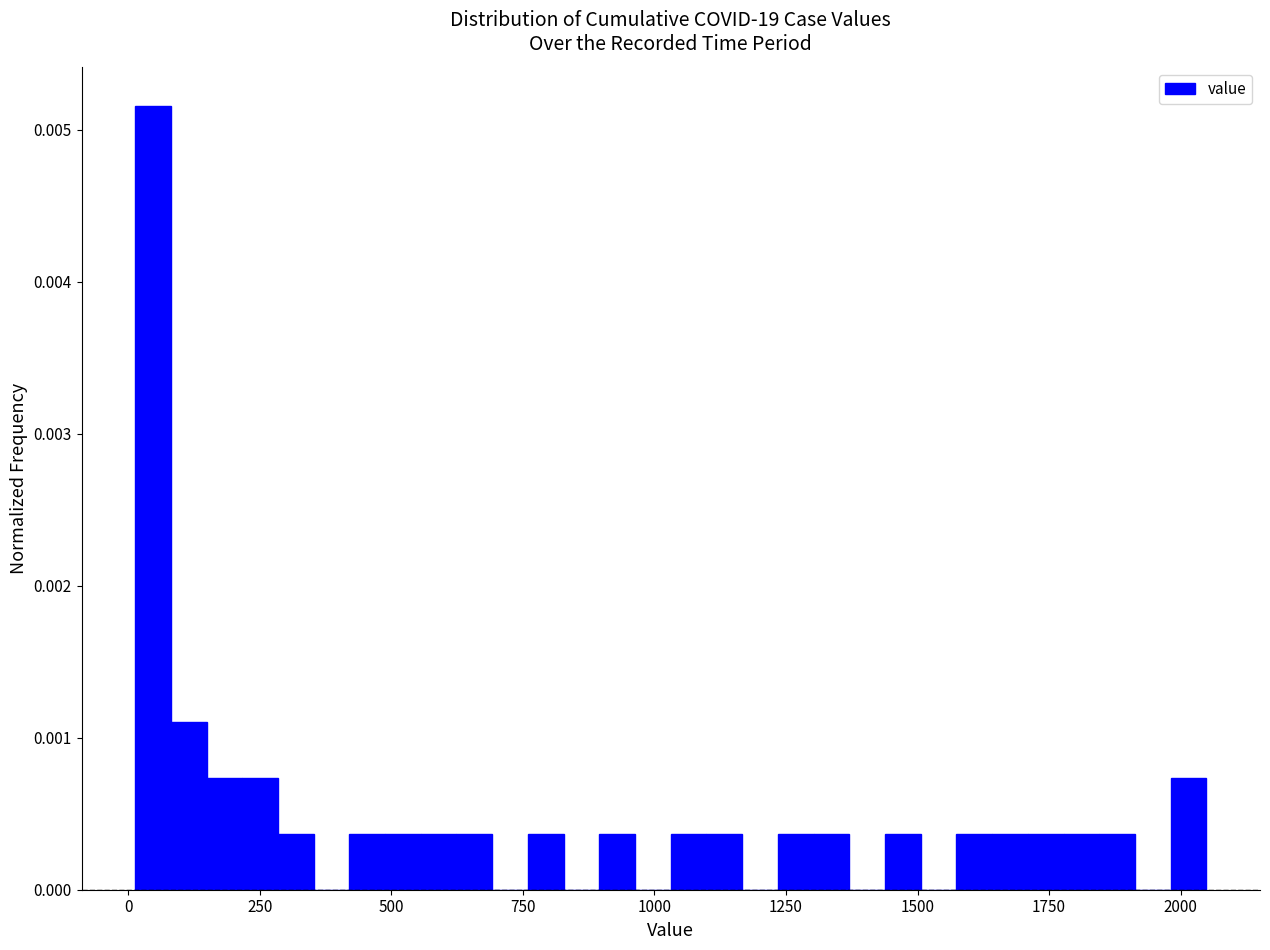

Around what value on the x-axis is the tallest bar? Give the approximate position of its centre, as read against the axis.

50